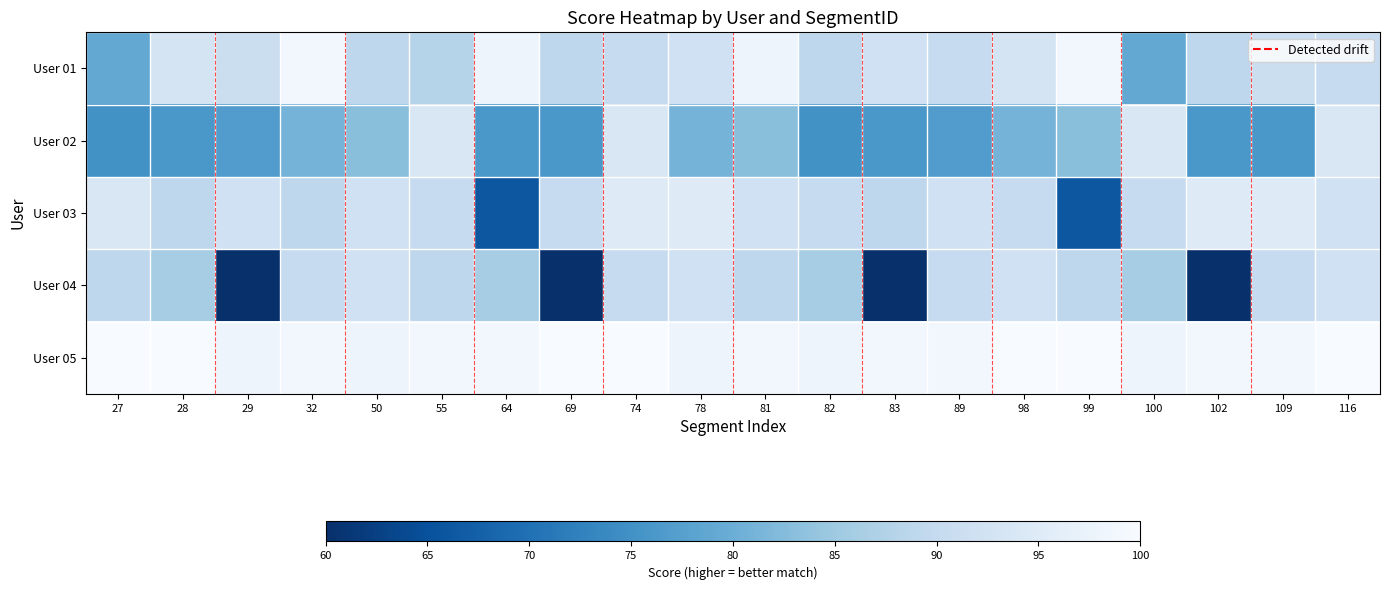

Reading right to left, list all the values displayed in this chart.

User 01: 116=90	109=91	102=89	100=79	99=99	98=93	89=90	83=92	82=89	81=98	78=92	74=90	69=89	64=98	55=88	50=89	32=99	29=91	28=93	27=79
User 02: 116=94	109=76	102=76	100=94	99=83	98=81	89=77	83=76	82=75	81=83	78=81	74=94	69=76	64=76	55=94	50=83	32=81	29=77	28=76	27=75
User 03: 116=92	109=95	102=95	100=90	99=66	98=90	89=92	83=89	82=90	81=92	78=95	74=95	69=90	64=66	55=90	50=92	32=89	29=92	28=89	27=94
User 04: 116=92	109=90	102=60	100=86	99=89	98=92	89=90	83=60	82=86	81=89	78=92	74=90	69=60	64=86	55=89	50=92	32=90	29=60	28=86	27=89
User 05: 116=100	109=99	102=99	100=98	99=100	98=100	89=99	83=99	82=98	81=99	78=98	74=100	69=100	64=99	55=99	50=98	32=99	29=98	28=100	27=100